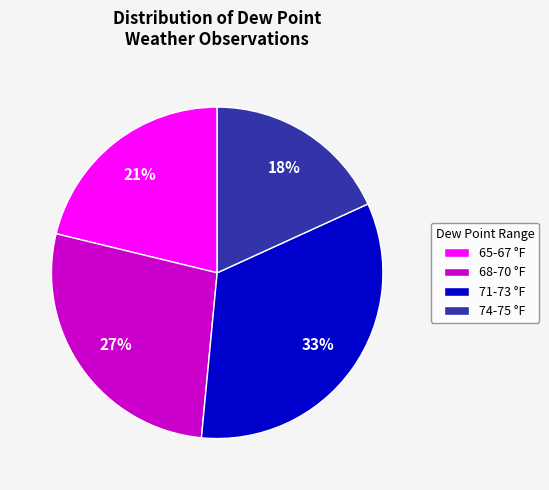

To the nearest percent, what is the combined percentage of 68-70 °F and 71-73 °F?

61%